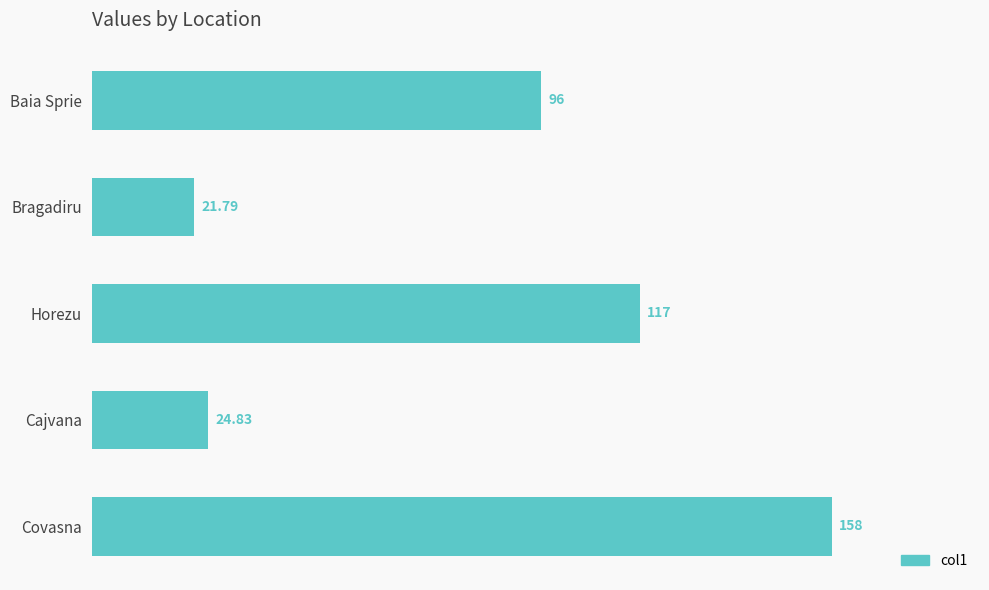

What is the change in value from Horezu to Covasna?

+41.0